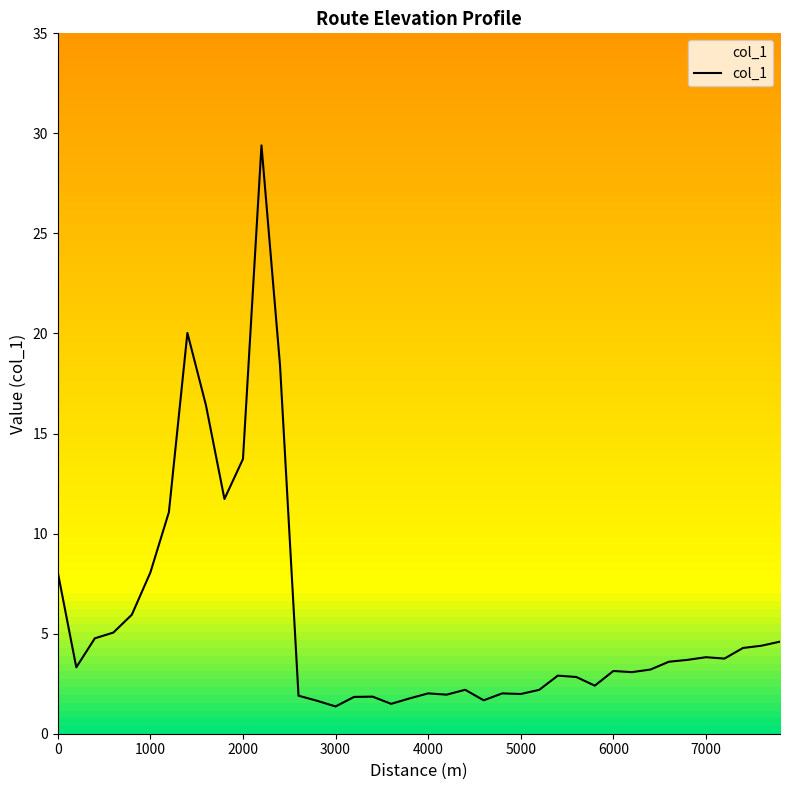

What is the maximum value shown in the chart?

29.4